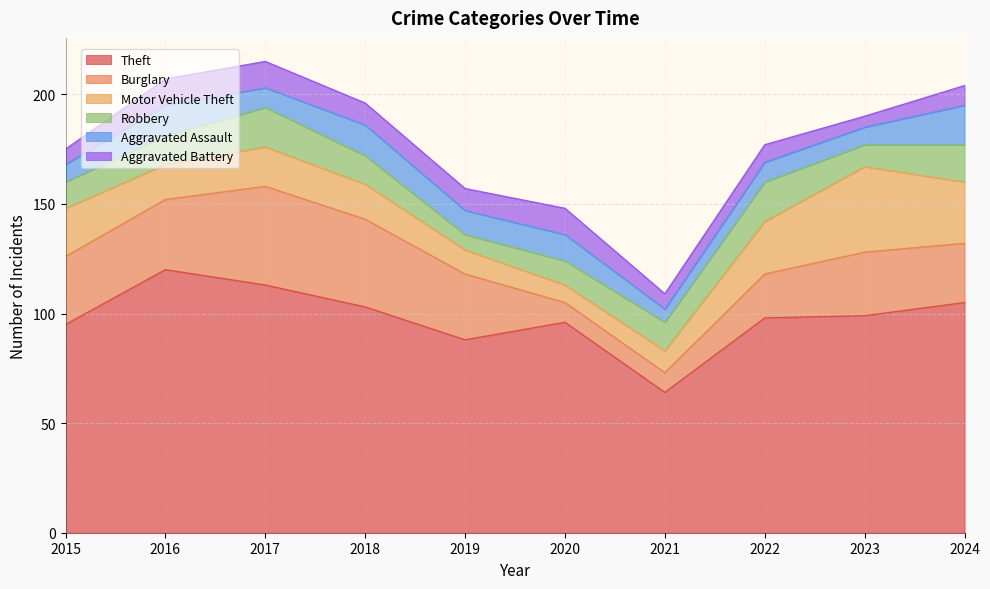

What value does the Burglary series have at 2015, to the nearest 10?

30